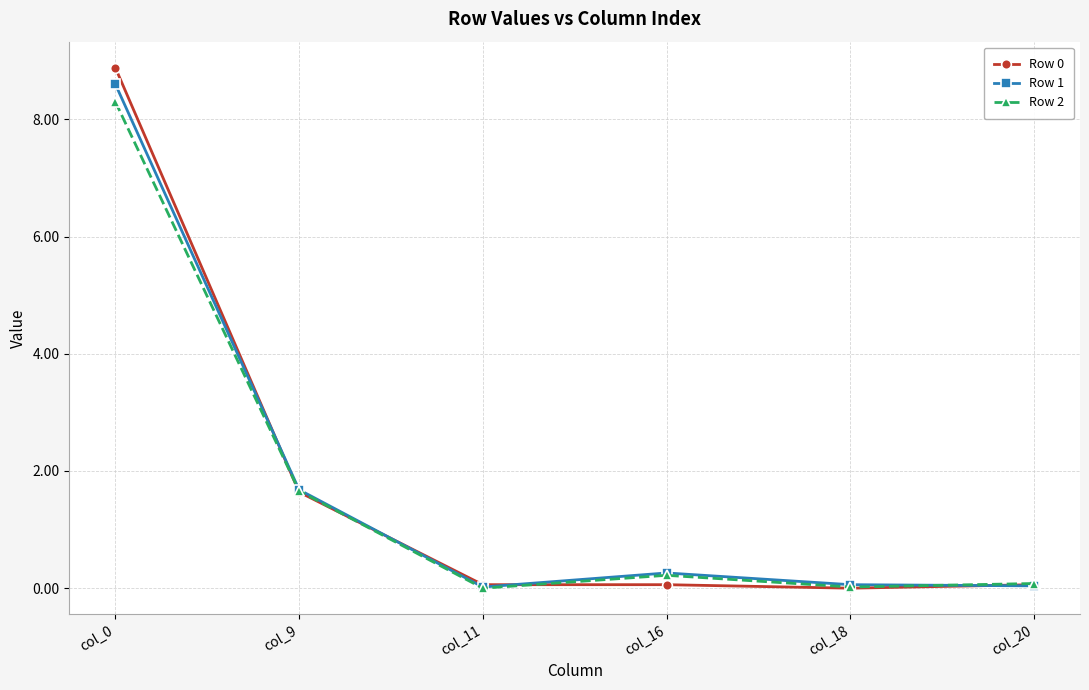

The value of Row 0 at col_18 is -3.1. True or false?

False